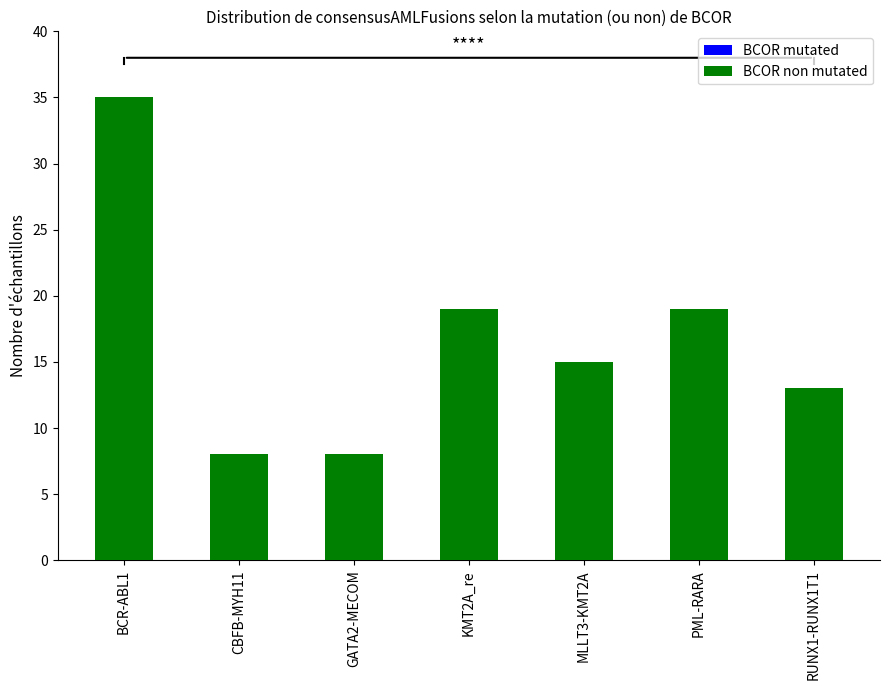

Is it true that BCOR mutated equals 0 at CBFB-MYH11?

False